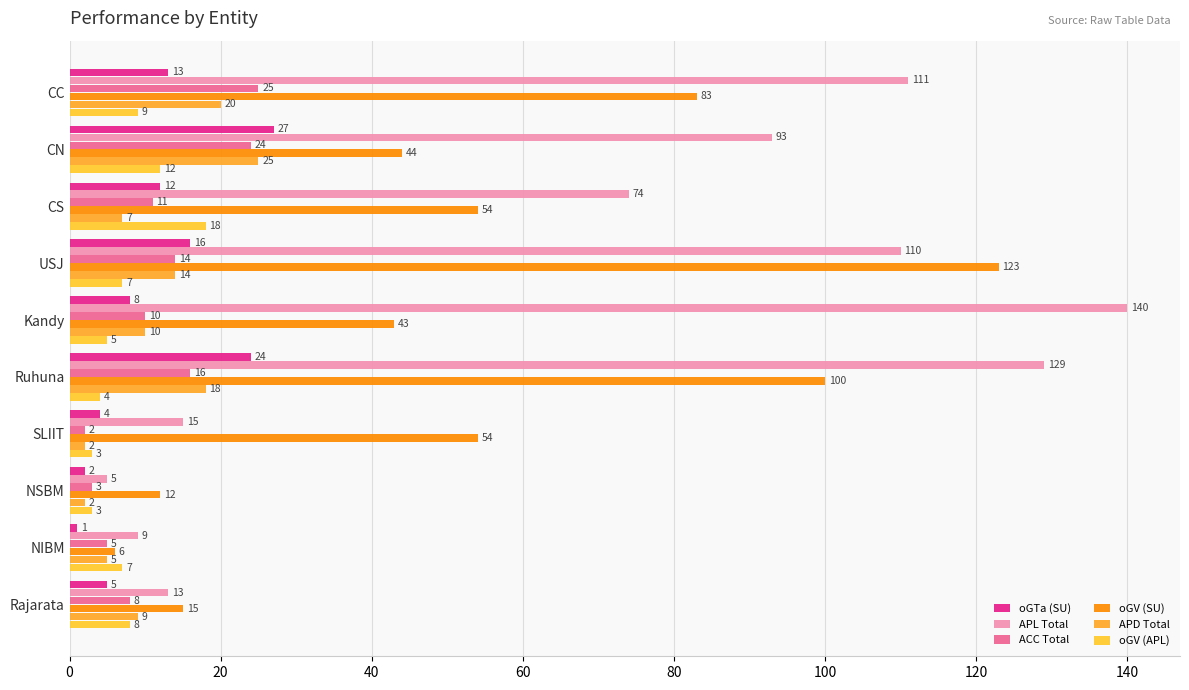

How many data points does each series have?

10